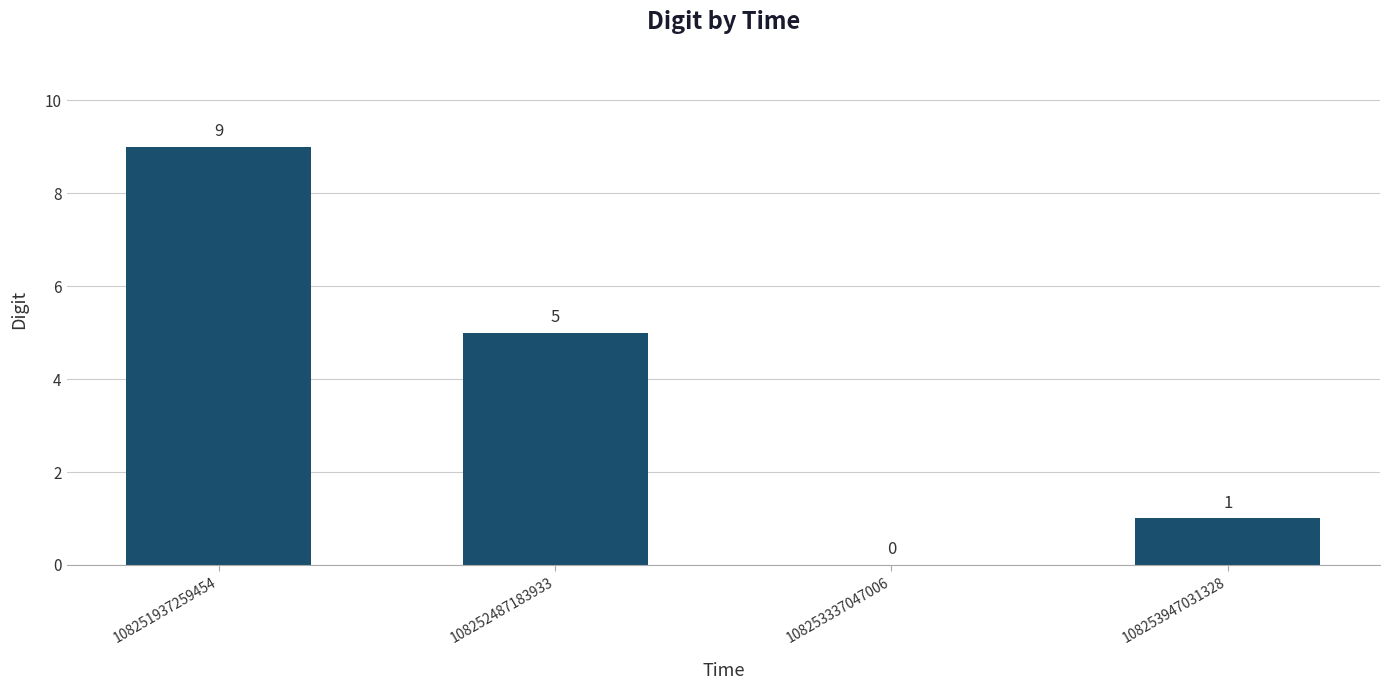

Reading left to right, list all the values displayed in this chart.

108251937259454=9	108252487183933=5	108253337047006=0	108253947031328=1